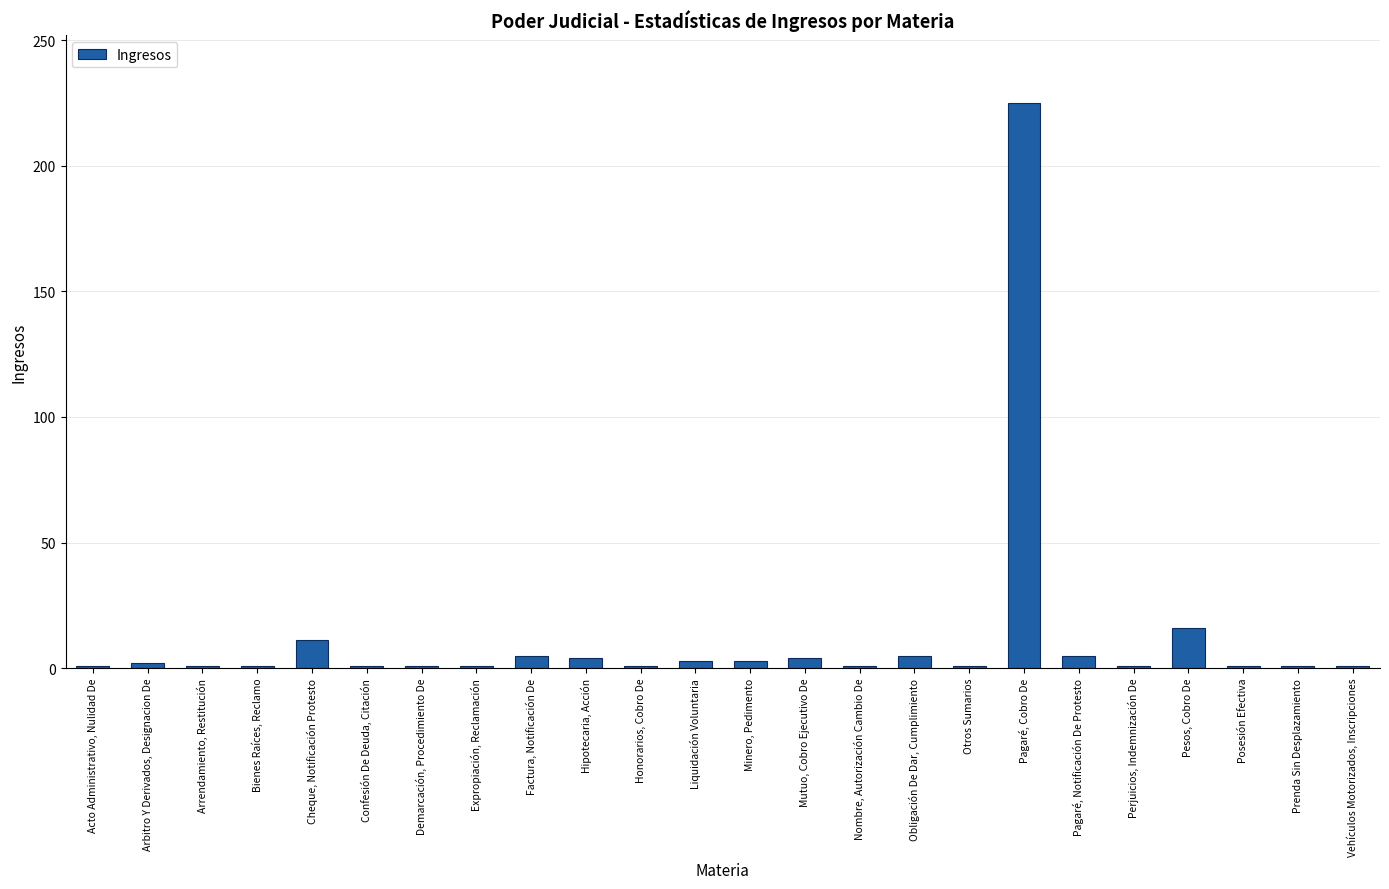

What is the greatest value displayed?

225